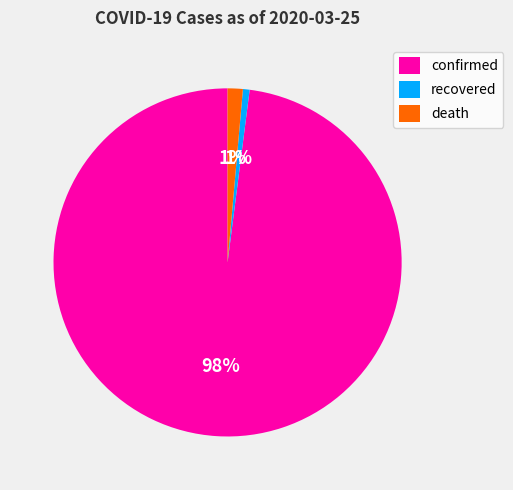

To the nearest percent, what is the average slice percentage?

33%